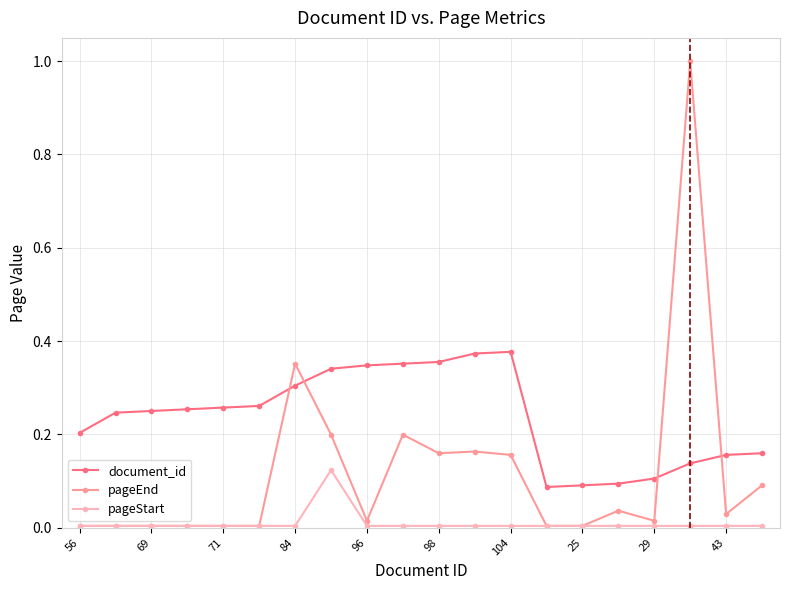

Rank the series by their maximum value, from lowest to highest.

pageStart, document_id, pageEnd